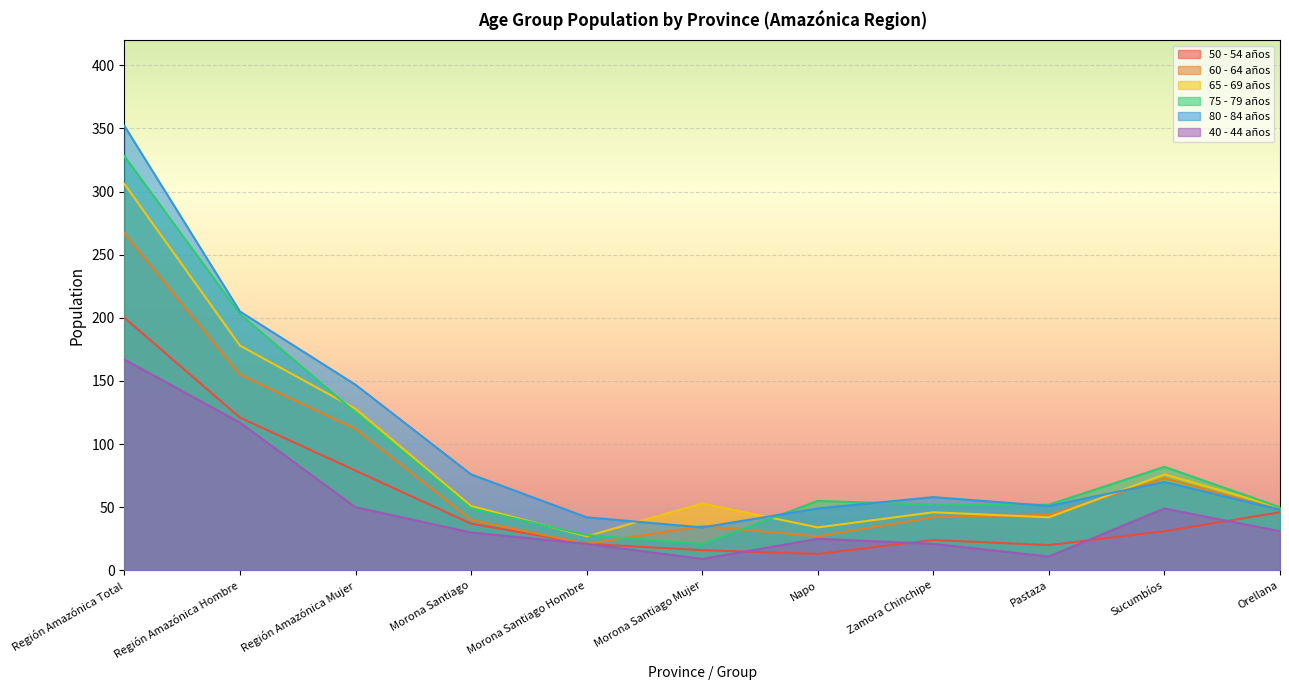

Between which two adjacent categories do 75 - 79 años and 65 - 69 años first intersect?

Región Amazónica Hombre and Región Amazónica Mujer